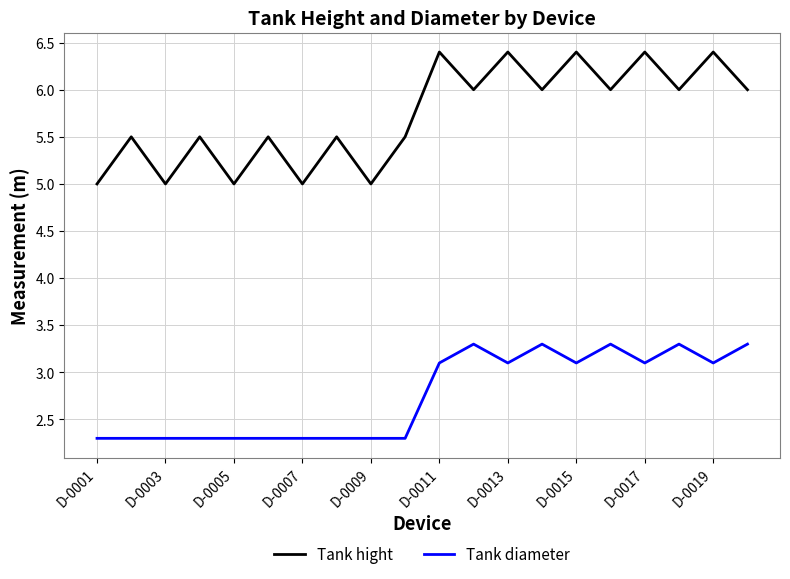

True or false: Tank hight has more than 0 interior local peaks.

True